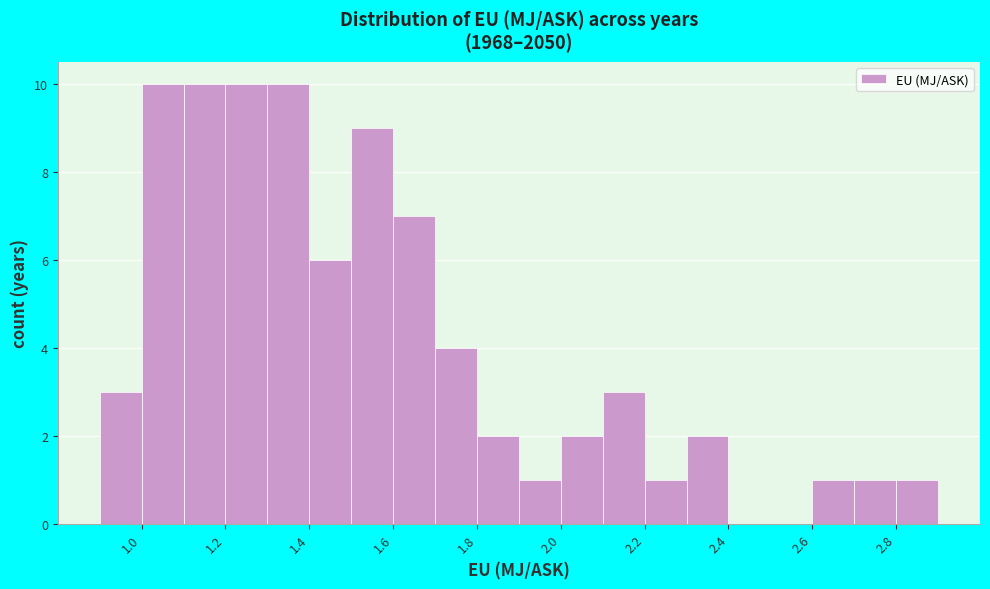

What is the height of the bar covering 1.3 to 1.4 on the x-axis? The values are not printed on the chart, so give them approximately, as read against the axis.

10